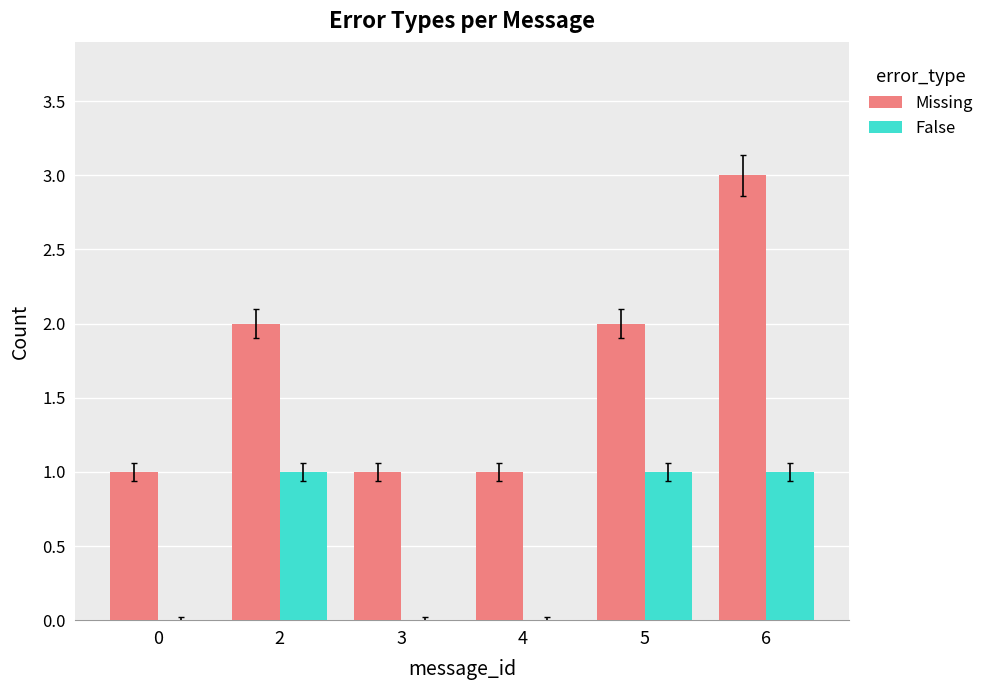

Reading left to right, transcribe all the data shown in this chart.

Missing: 0=1	2=2	3=1	4=1	5=2	6=3
False: 0=0	2=1	3=0	4=0	5=1	6=1